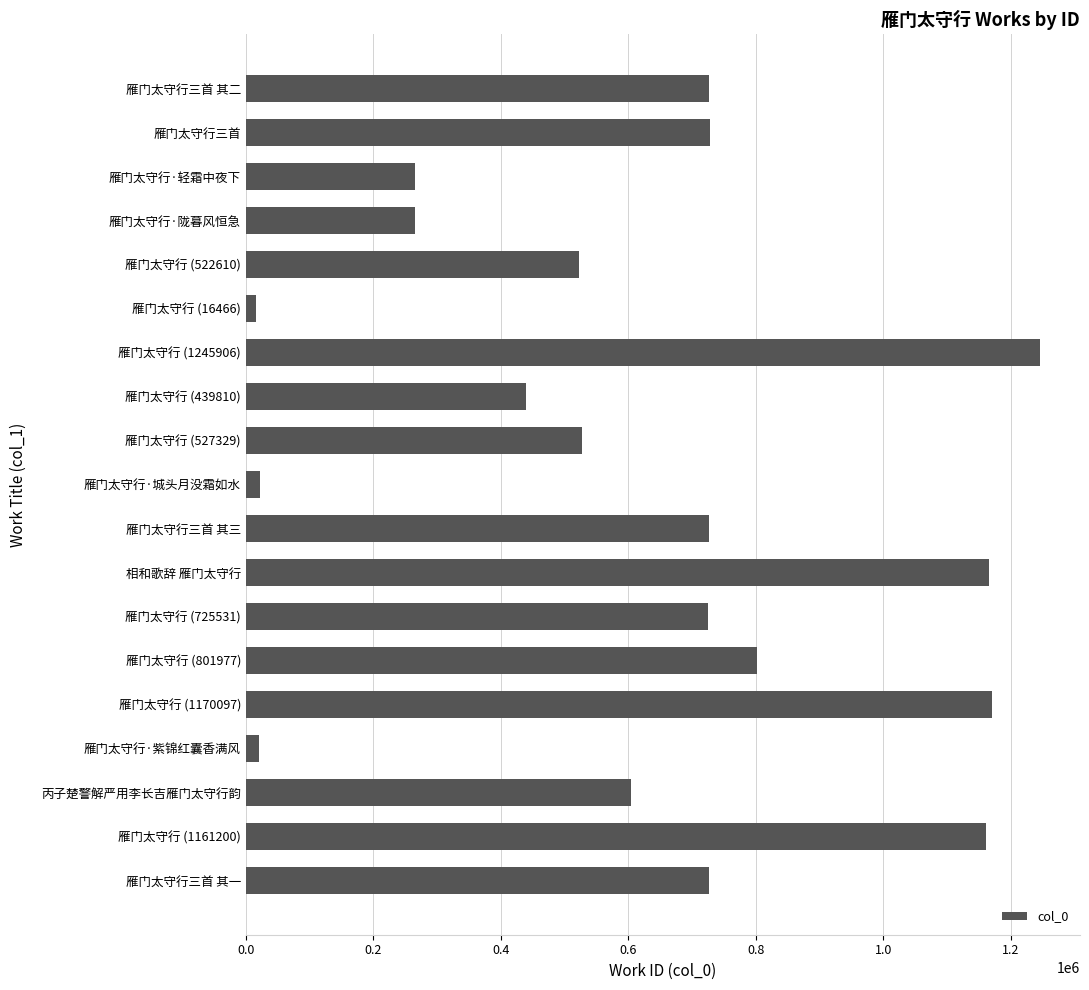

Approximately how many times larger is the value at 雁门太守行三首 其二 compared to 雁门太守行 (725531)?

1.0